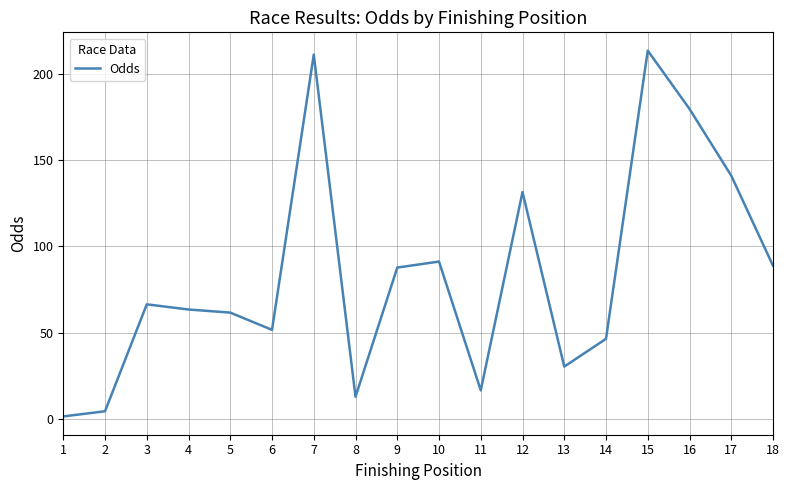

What is the minimum value shown in the chart?

1.4